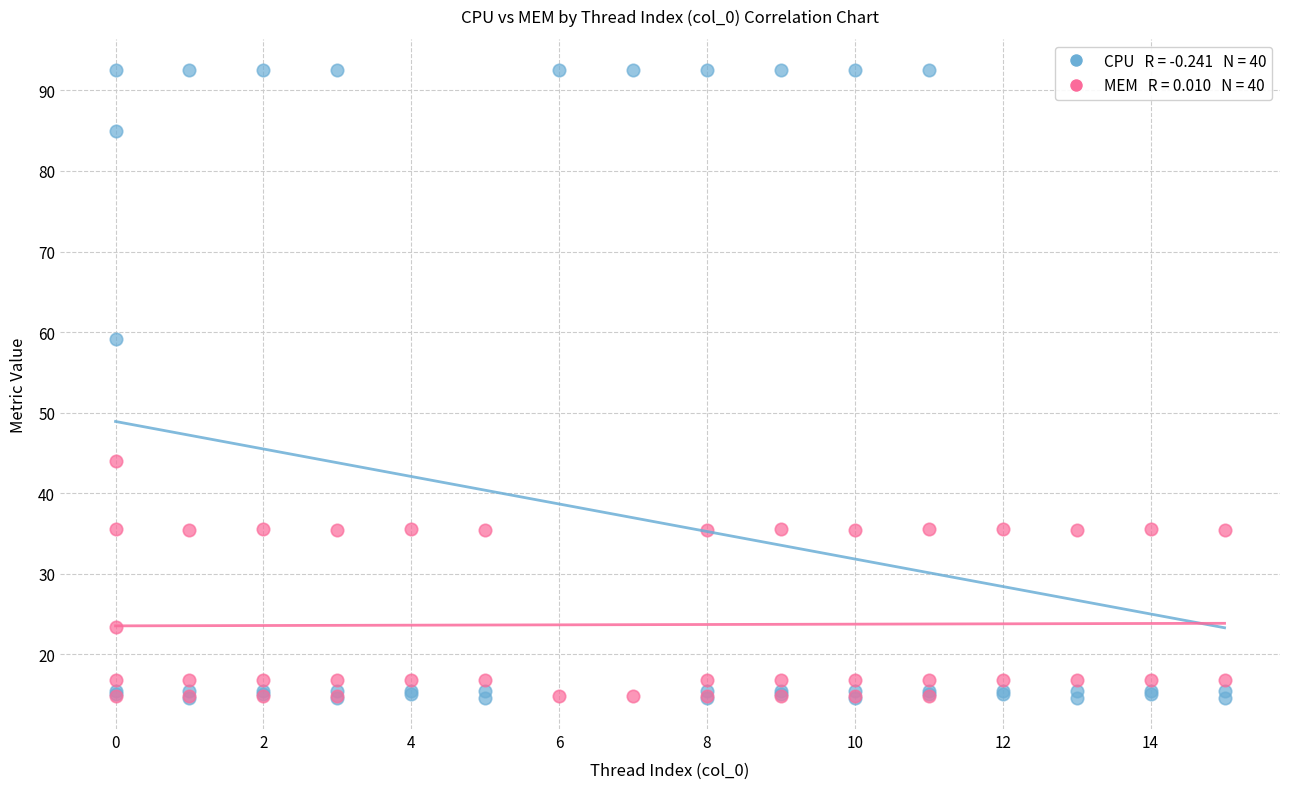

Across all series, what Y value is closest to 53?

59.1